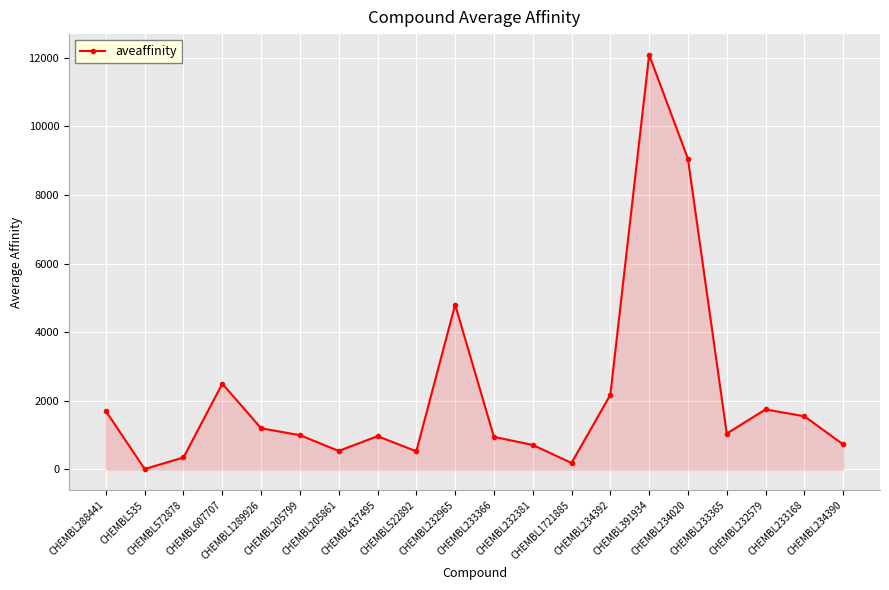

What is the difference between the values at CHEMBL233366 and CHEMBL234020?

8100